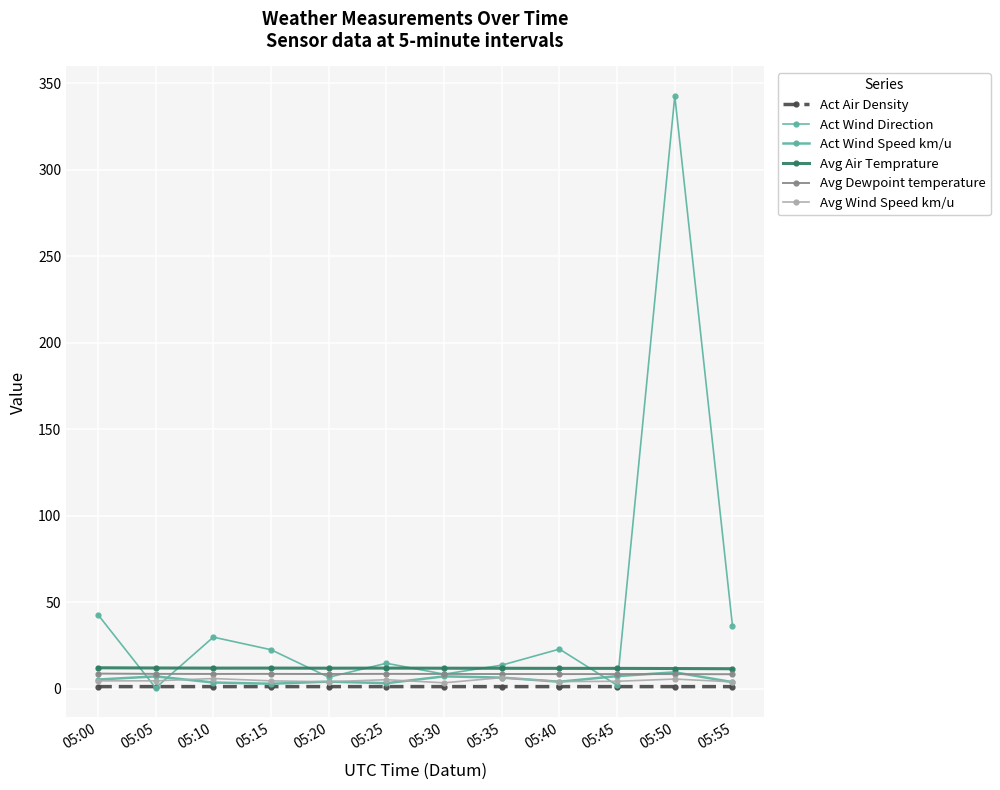

Does the chart have visible grid lines?

Yes